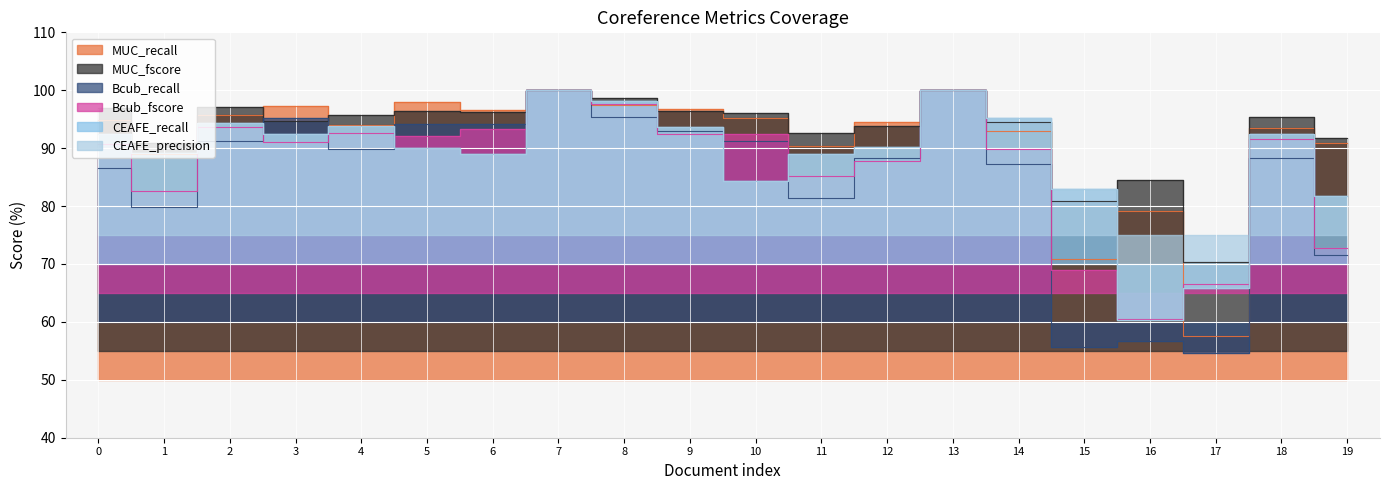

True or false: Bcub_recall has more than 0 interior local peaks.

True